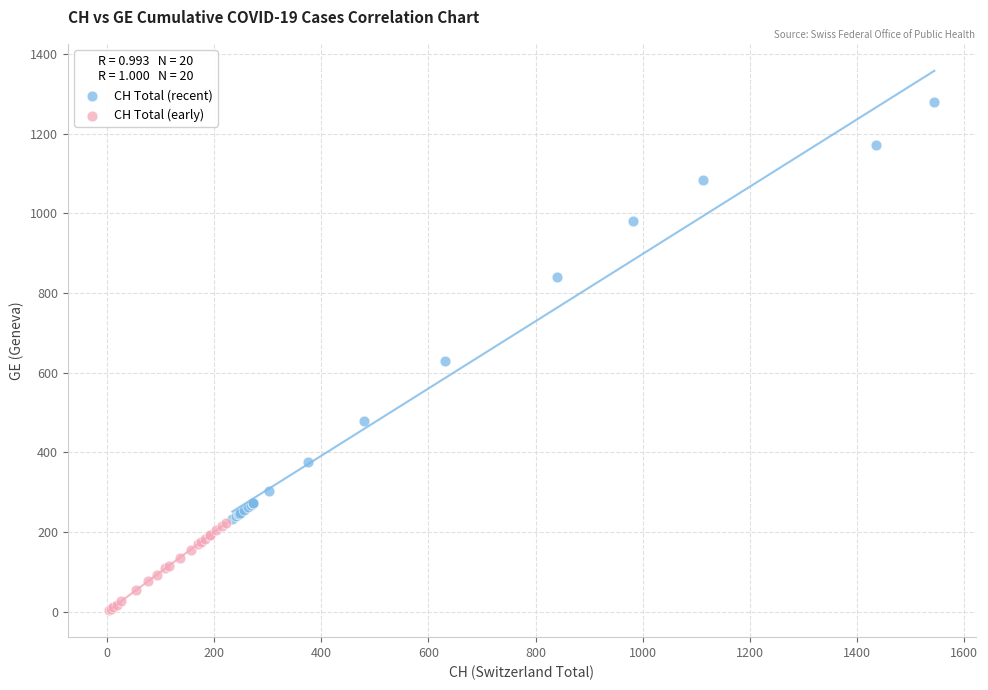

Which series has the largest Y range (max minus min)?

CH Total (recent)